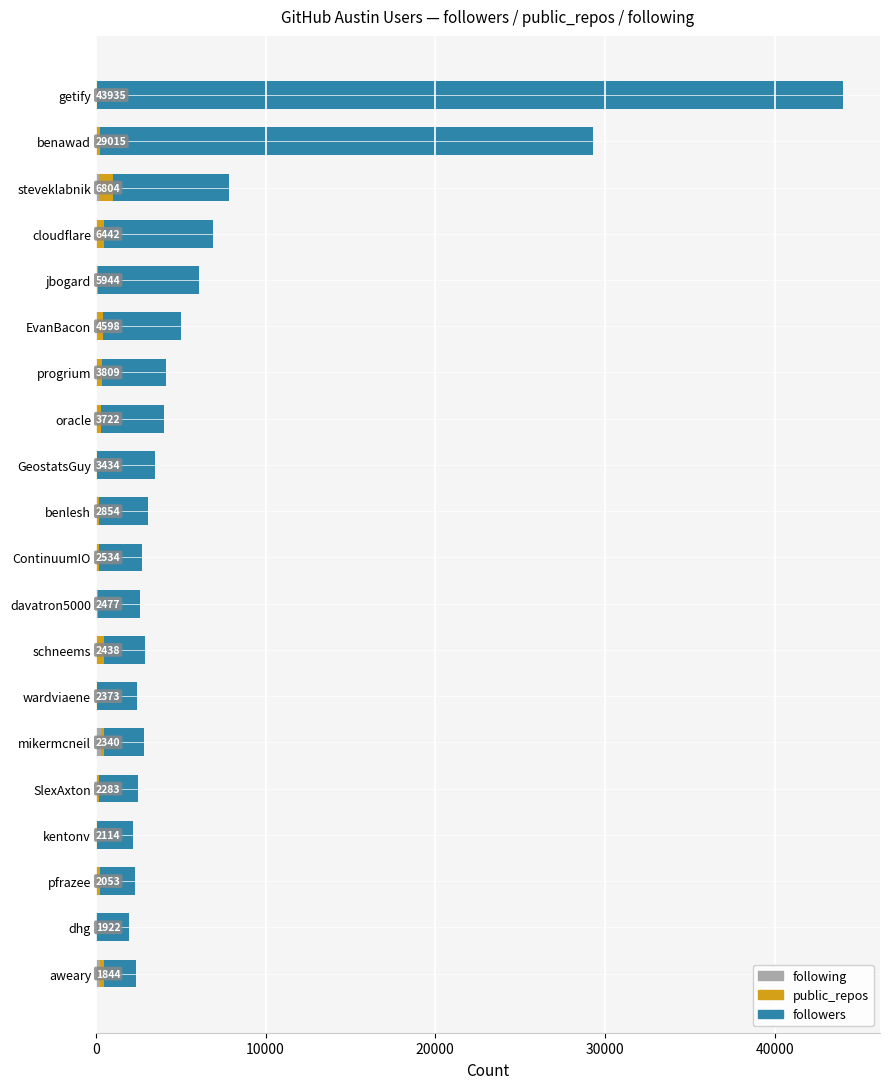

At which category is the sum across all series the highest?

getify